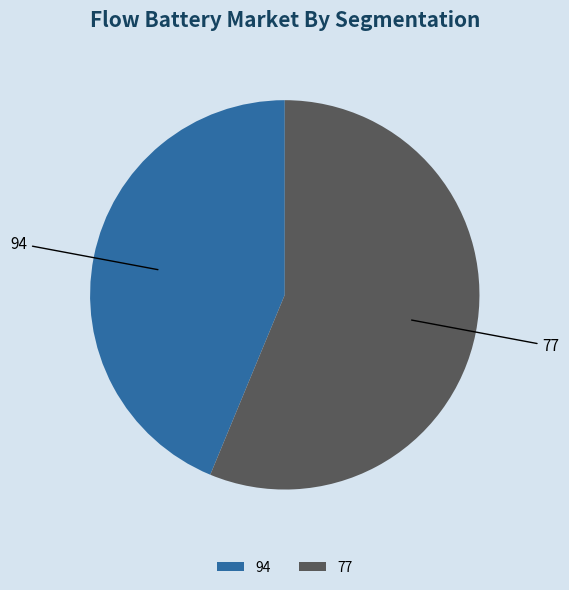

What is the largest slice in the pie chart?

77